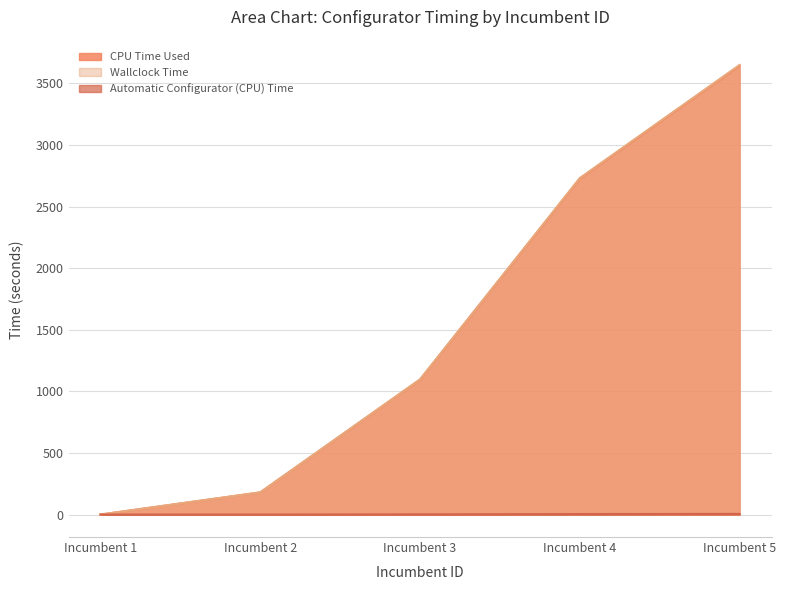

At which label does Wallclock Time reach its peak?

Incumbent 5